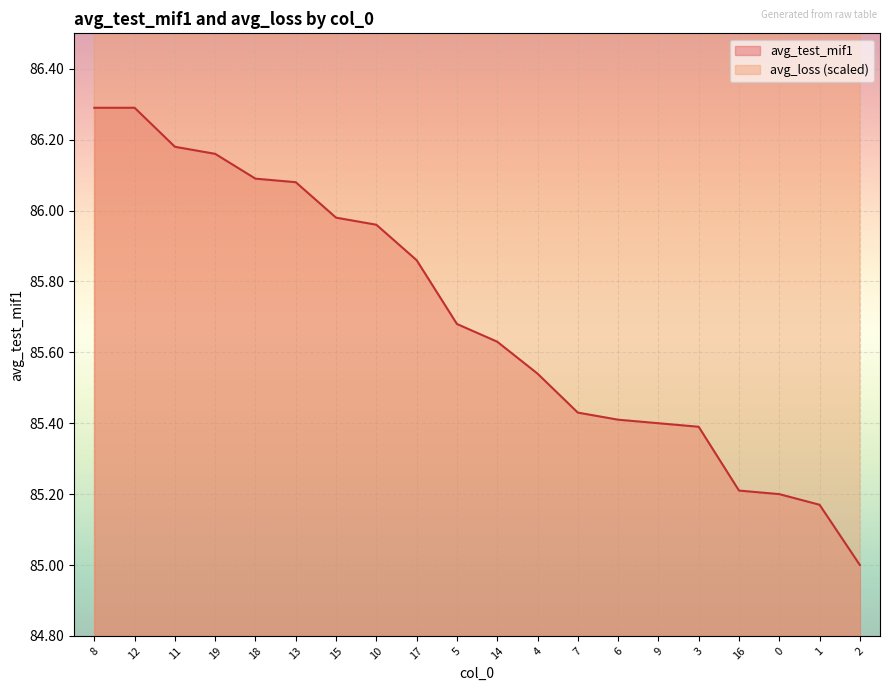

Between 5 and 8, which is larger?

8